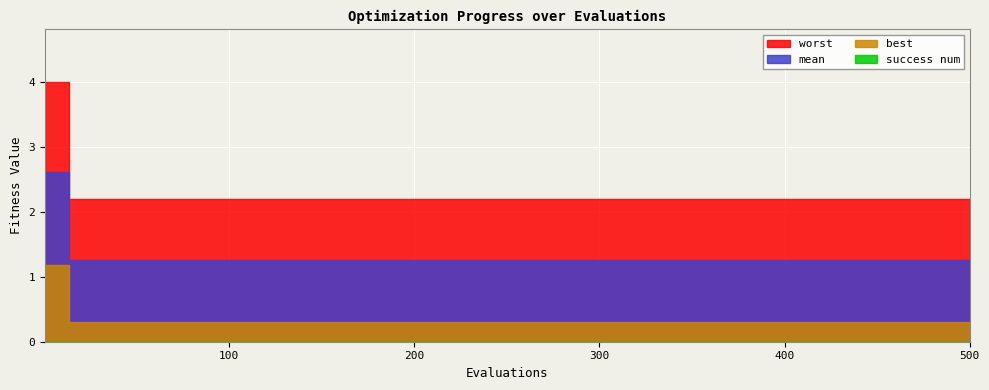

The mean series shows 1.3 at 3. True or false?

True